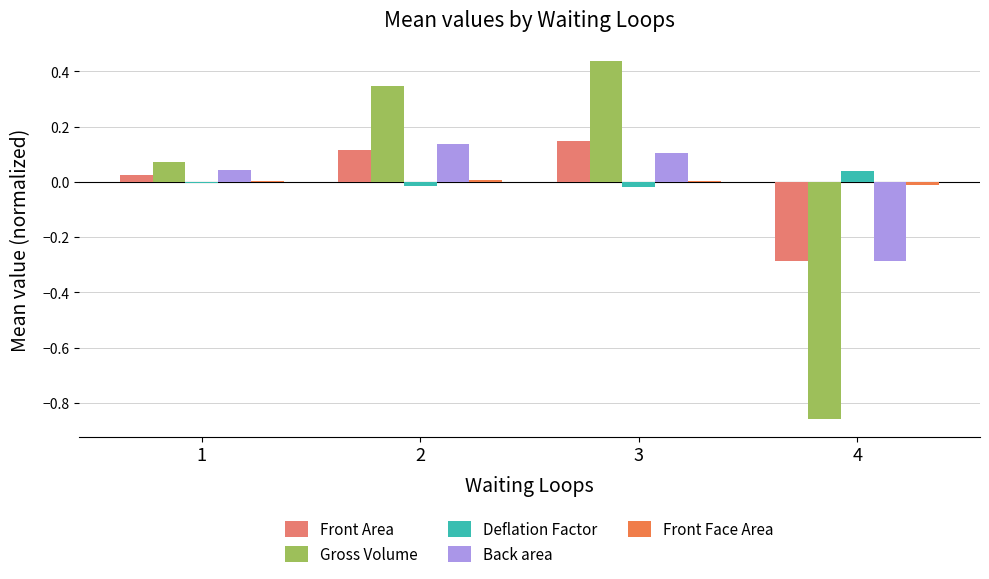

At which label does Deflation Factor reach its peak?

4